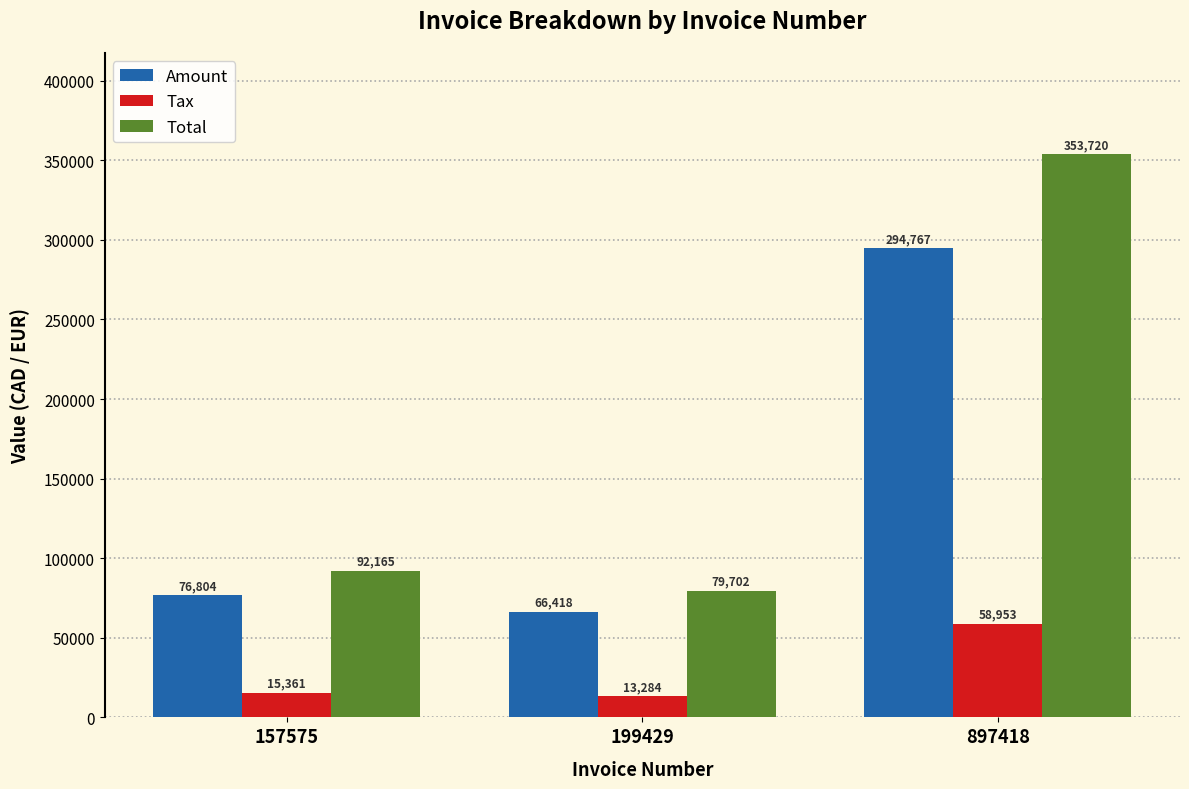

At which category does the chart reach its peak across all series?

897418